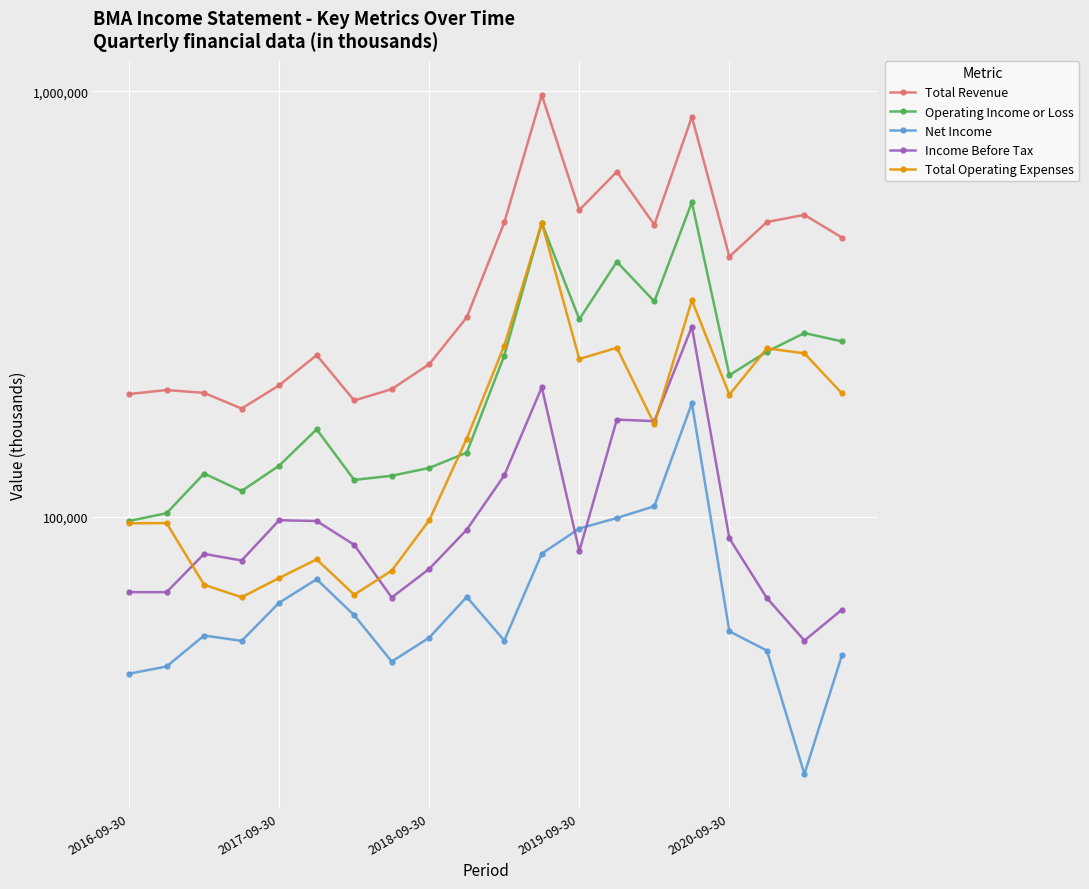

True or false: Total Revenue and Operating Income or Loss cross at least once.

False